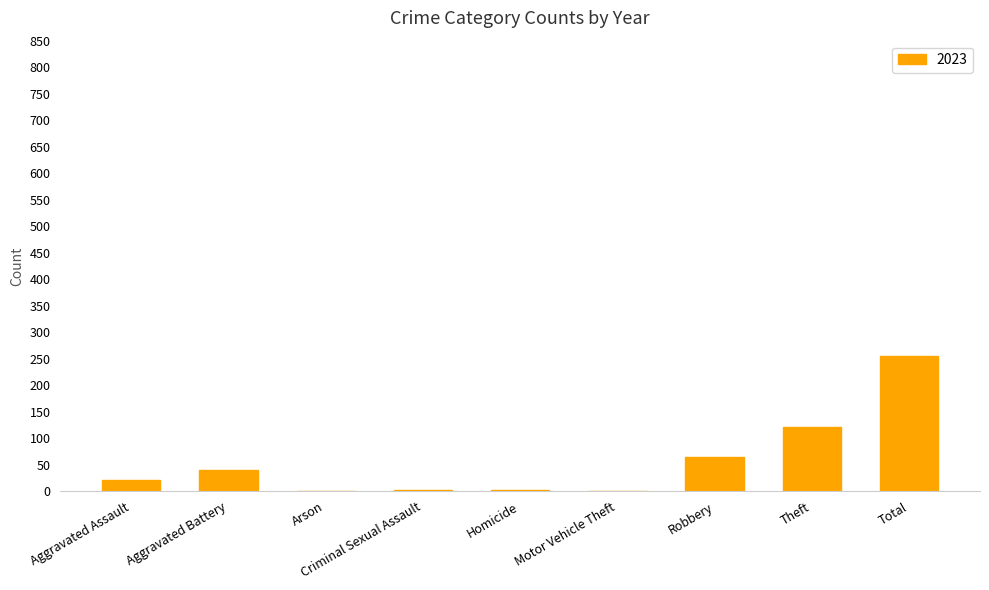

True or false: the data shows 40 at Aggravated Battery.

True